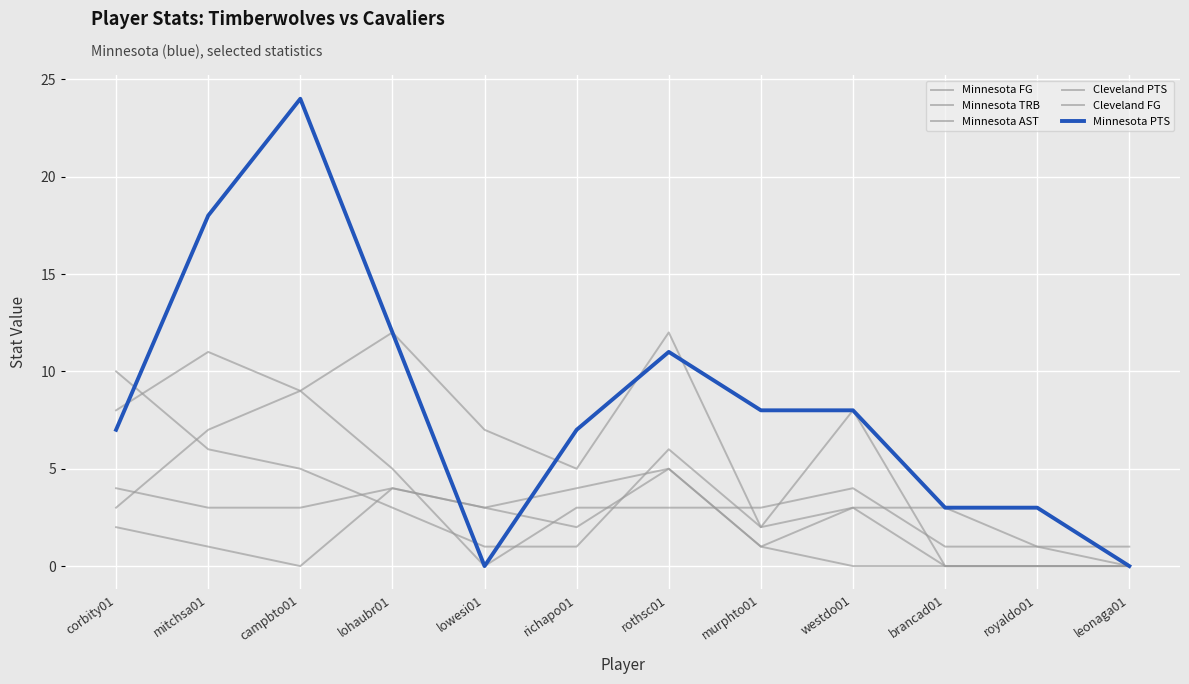

Does the chart have visible grid lines?

Yes